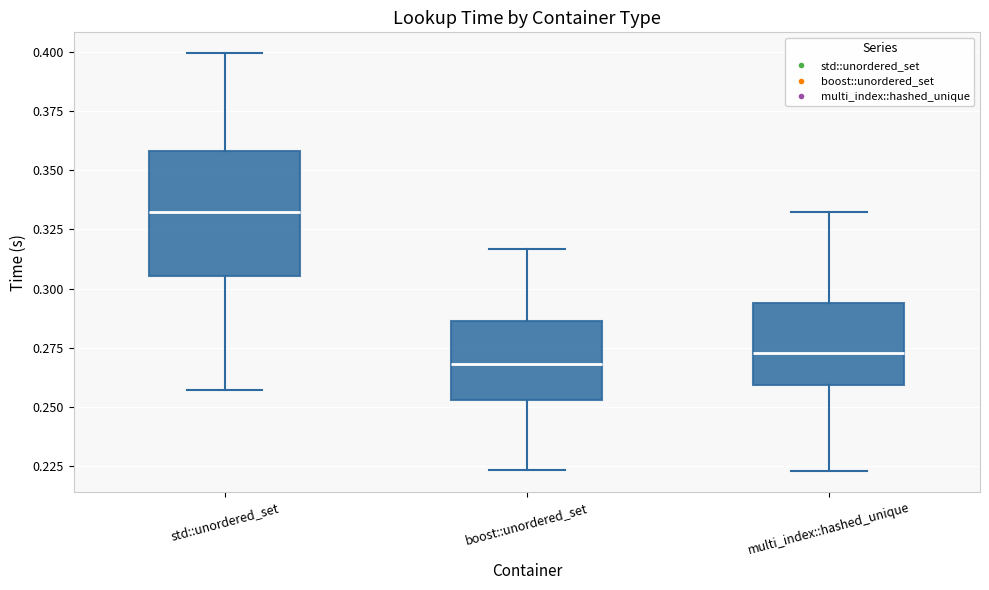

Reading left to right, read every box against the y-axis: the position of its median line, the range the box covers, and the ends of its whiskers. The values are not printed on the chart, so give them approximately, as read against the axis.

std::unordered_set: median 0.330, box 0.305 to 0.360, whiskers 0.255 to 0.400
boost::unordered_set: median 0.270, box 0.255 to 0.285, whiskers 0.225 to 0.315
multi_index::hashed_unique: median 0.275, box 0.260 to 0.295, whiskers 0.225 to 0.330